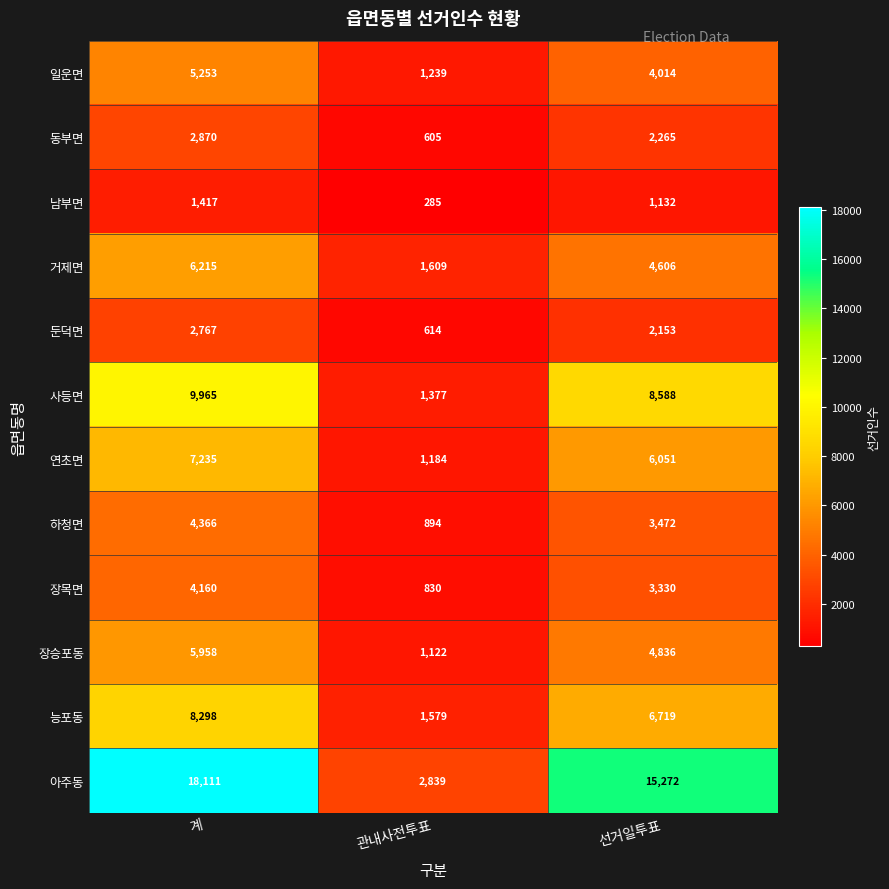

Count the 사등면 values in the range 1377 to 9965.

3